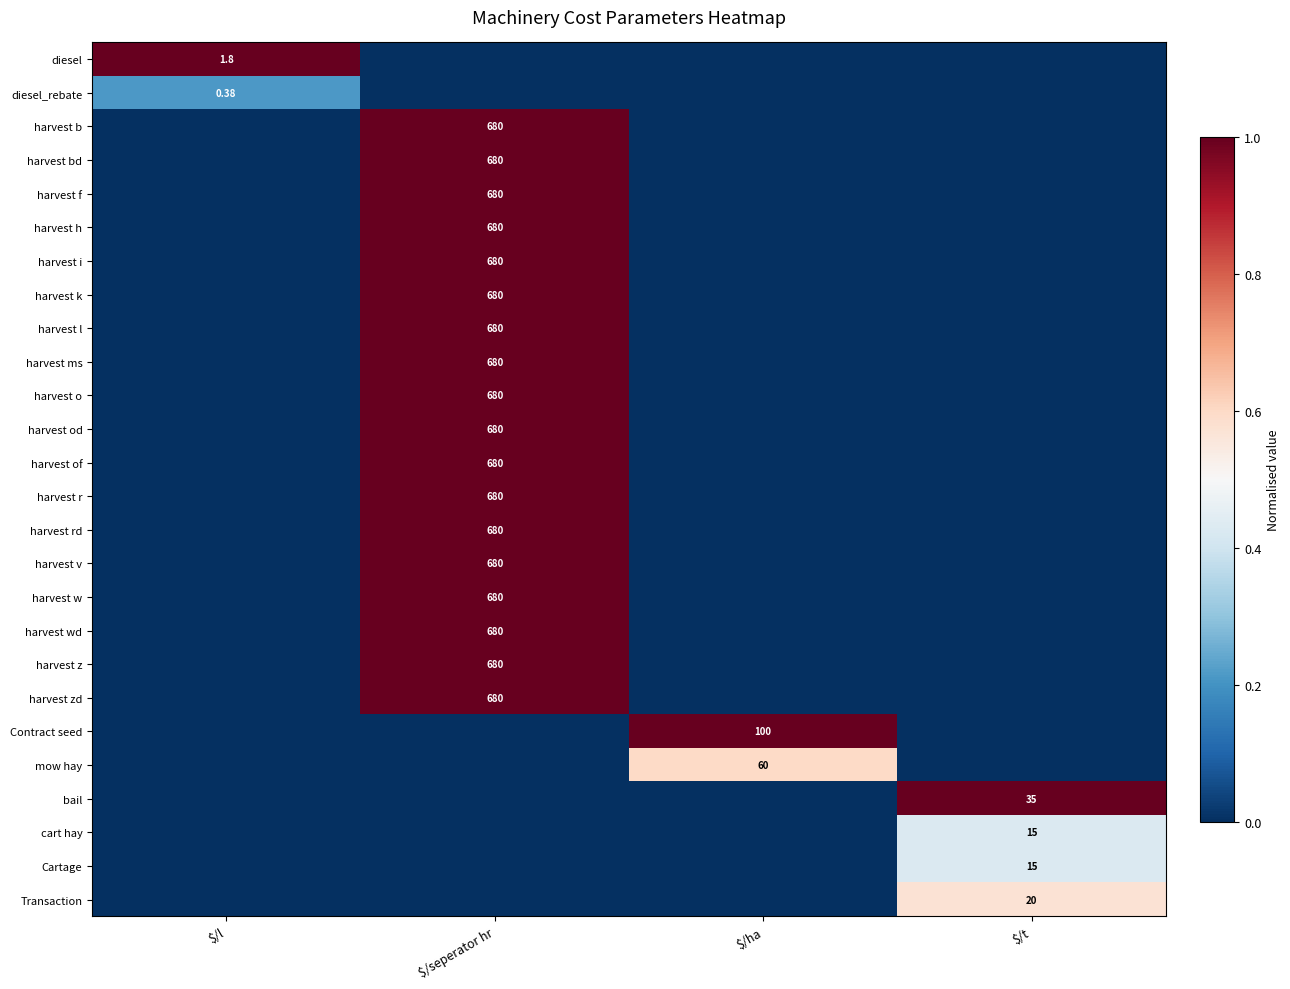

True or false: Cartage has a value of 0.0 at $/ha.

True